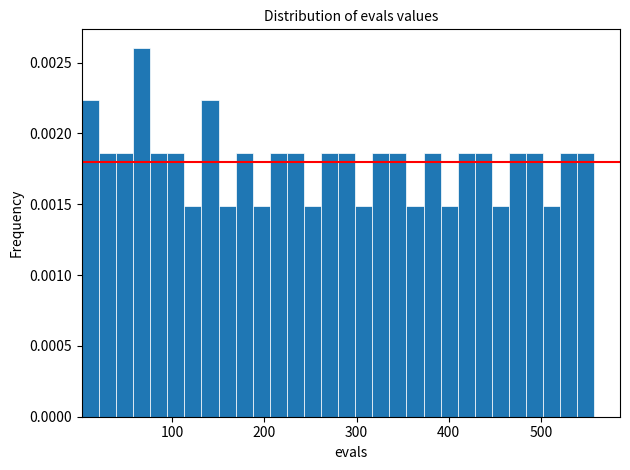

Around what value on the x-axis is the tallest bar? Give the approximate position of its centre, as read against the axis.

70